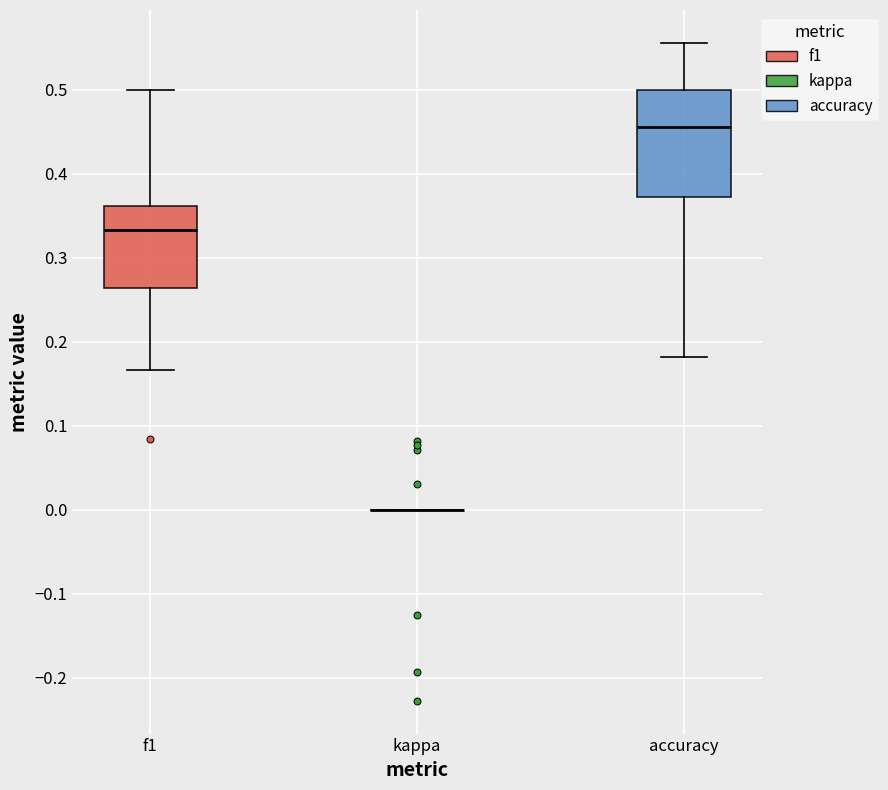

Where does the median line of the box for f1 sit on the y-axis? The values are not printed on the chart, so give them approximately, as read against the axis.

0.33